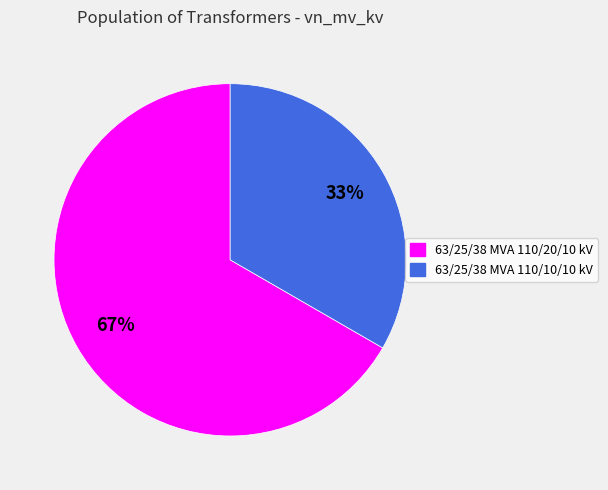

Rank the categories by value from highest to lowest.

63/25/38 MVA 110/20/10 kV, 63/25/38 MVA 110/10/10 kV